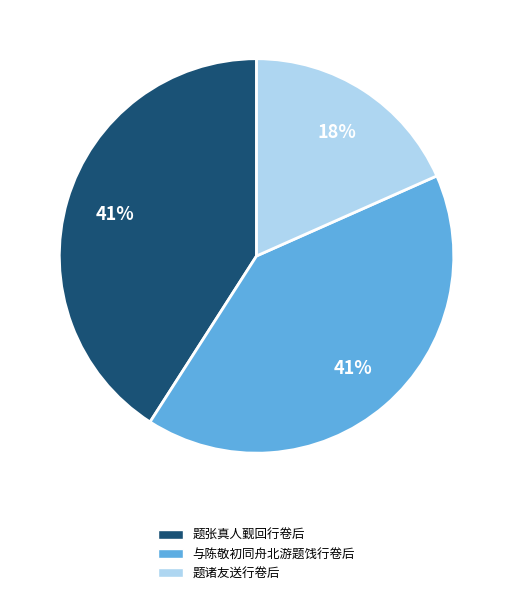

How many segments does this pie chart have?

3